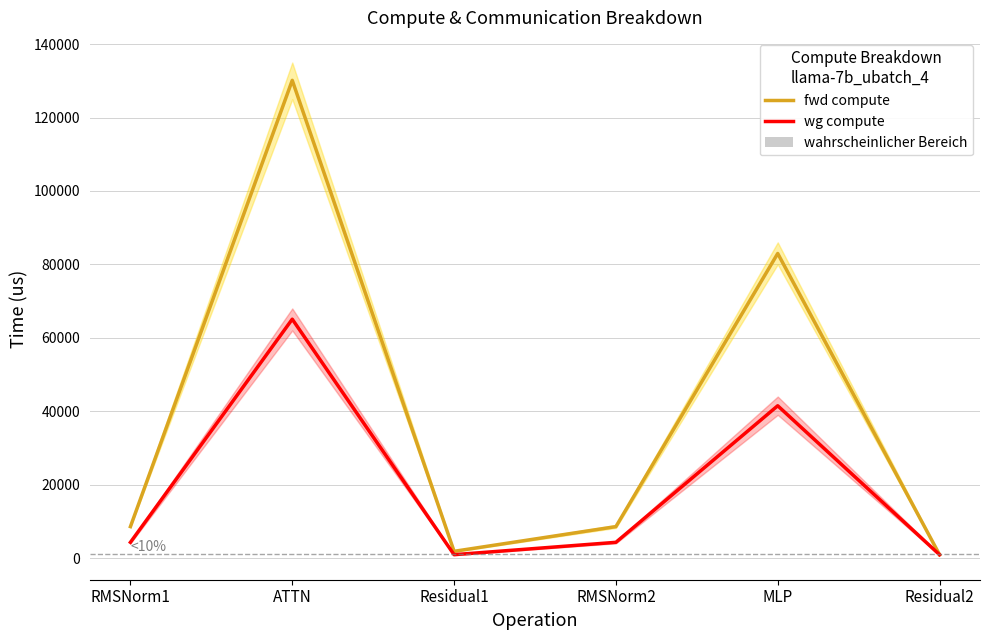

Which series has the largest total across all categories?

fwd compute